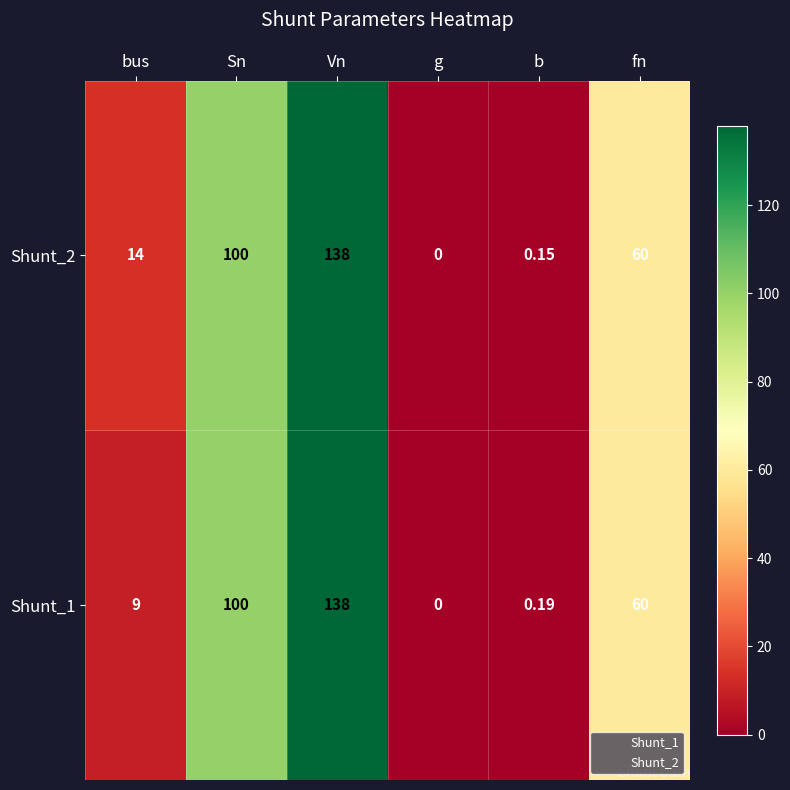

At which category is the sum across all series the highest?

Vn